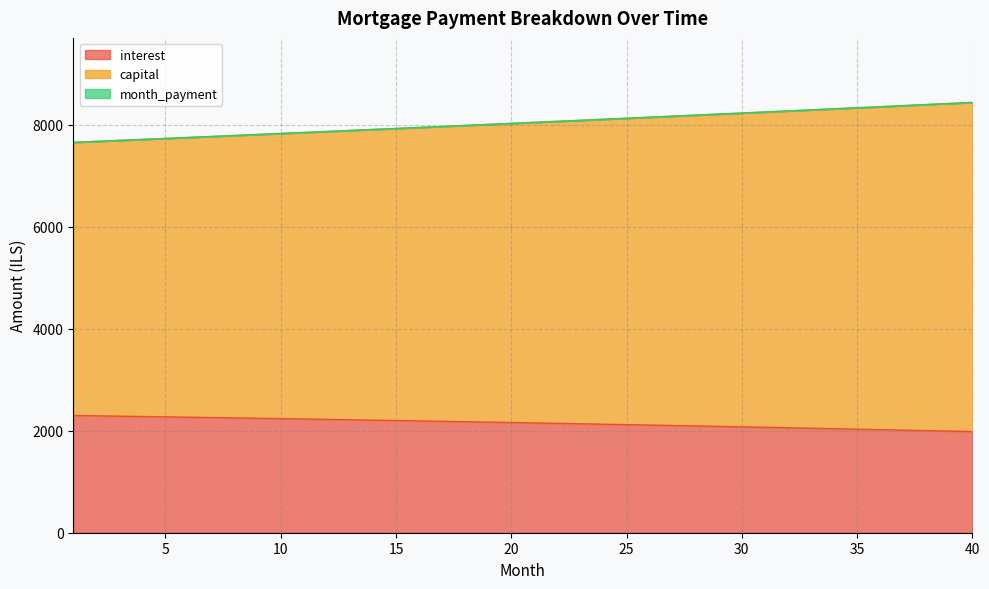

What is the sum of the month_payment values at 32 and 9?

16071.2